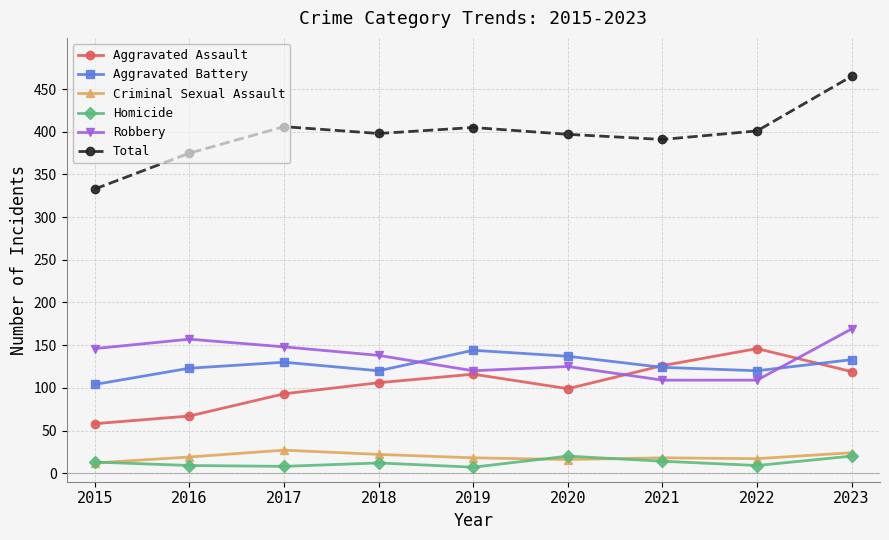

Between 2015 and 2016, which series saw the biggest shift?

Total